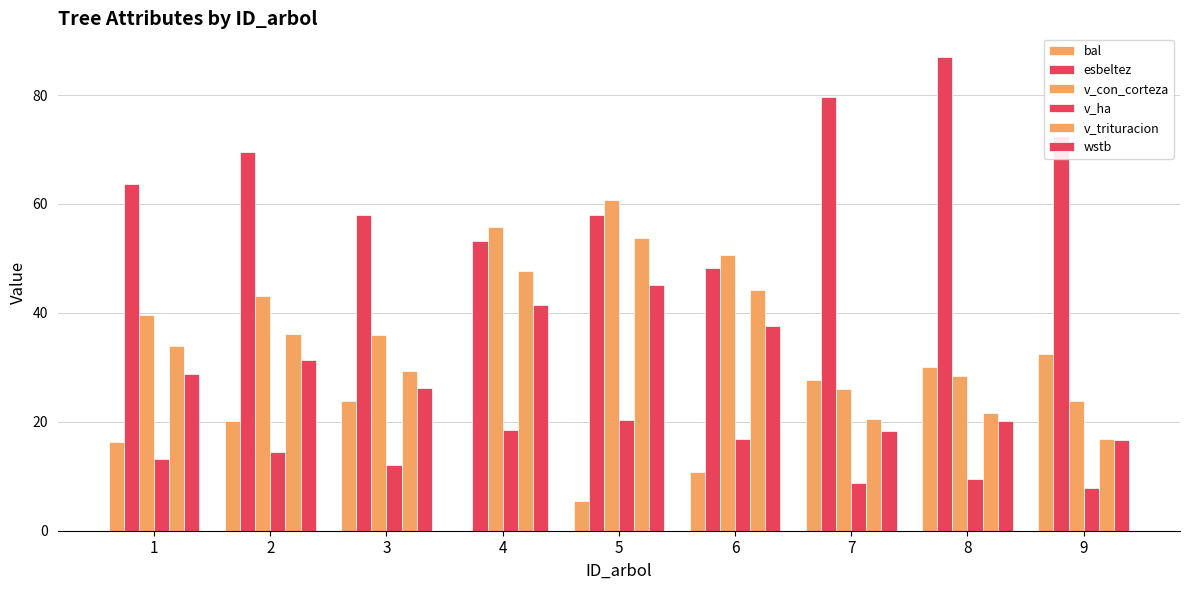

How many data points in v_ha are above 13?

5